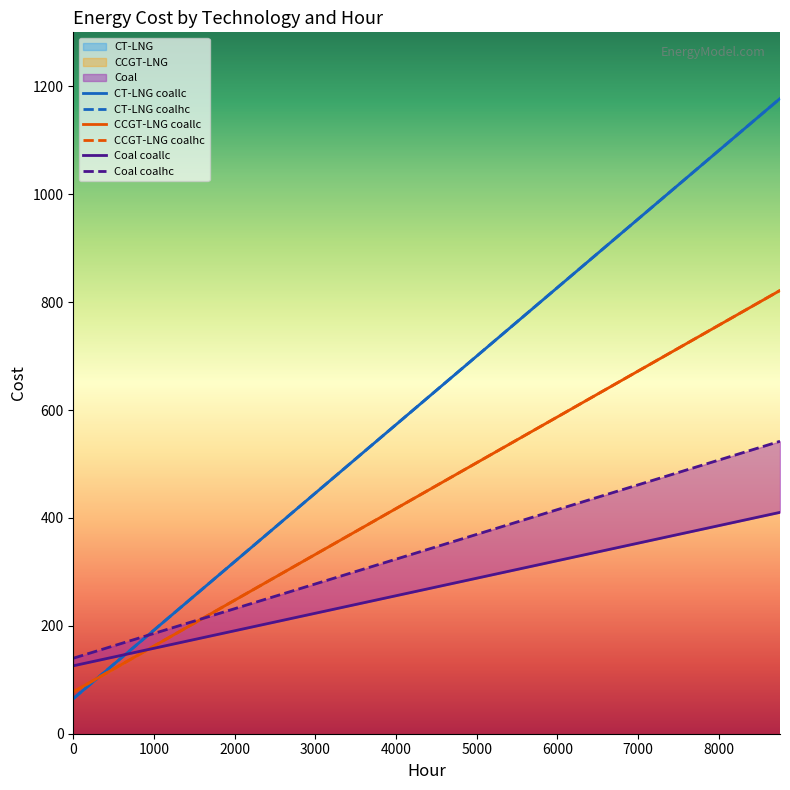

Reading left to right, what are all the values shown in this chart?

CT-LNG coallc: 65.0	1177.3
CT-LNG coalhc: 65.0	1177.3
CCGT-LNG coallc: 77.5	821.6
CCGT-LNG coalhc: 77.5	821.6
Coal coallc: 125.9	410.3
Coal coalhc: 139.9	542.0